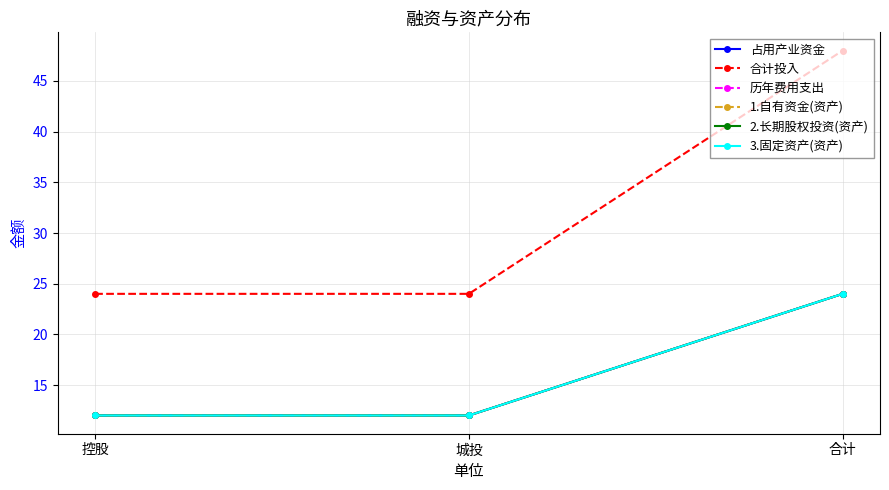

The 合计投入 series shows 24 at 城投. True or false?

True